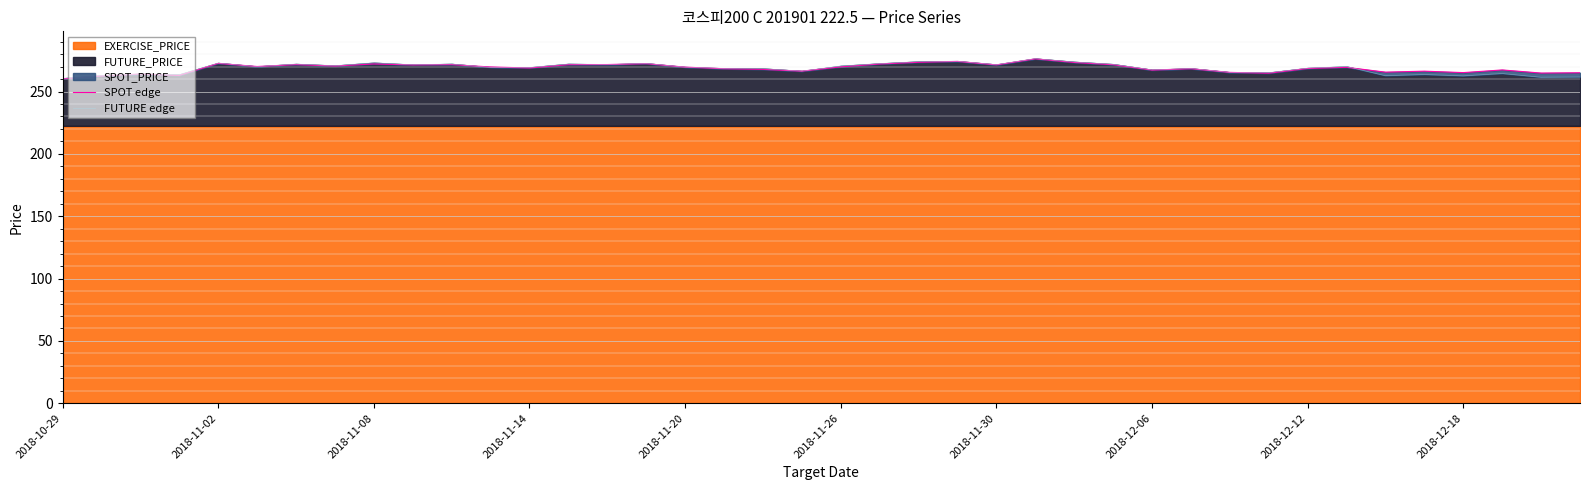

Reading left to right, extract all data points from this chart.

SPOT edge: 260.2	262.5	264.0	262.9	272.6	270.1	271.6	270.4	272.1	271.3	271.6	269.7	268.9	271.5	271.6	272.3	269.6	268.3	267.8	266.3	269.8	272.1	273.4	274.2	271.4	276.2	273.3	271.5	267.2	268.3	265.4	264.7	268.5	269.4	265.6	266.3	265.2	267.3	264.8	265.1
FUTURE edge: 260.6	262.8	264.1	263.6	272.9	270.1	272.1	270.8	273.1	271.5	272.1	269.4	269.3	272.1	271.7	272.6	269.6	268.6	268.4	266.4	270.5	272.4	274.0	274.3	271.6	276.4	273.8	271.9	267.4	268.5	265.4	265.1	268.8	270.1	262.7	263.6	262.6	264.4	261.4	261.6